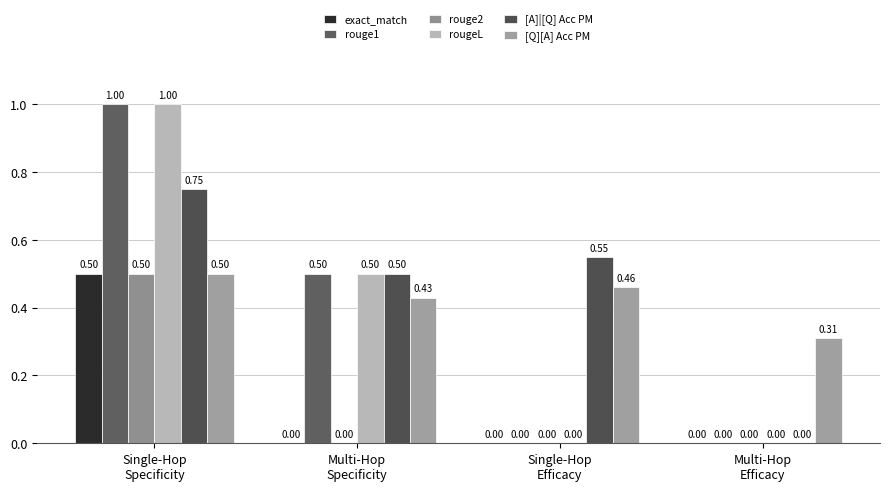

What are all the series names shown in the legend?

exact_match, rouge1, rouge2, rougeL, [A]|[Q] Acc PM, [Q][A] Acc PM